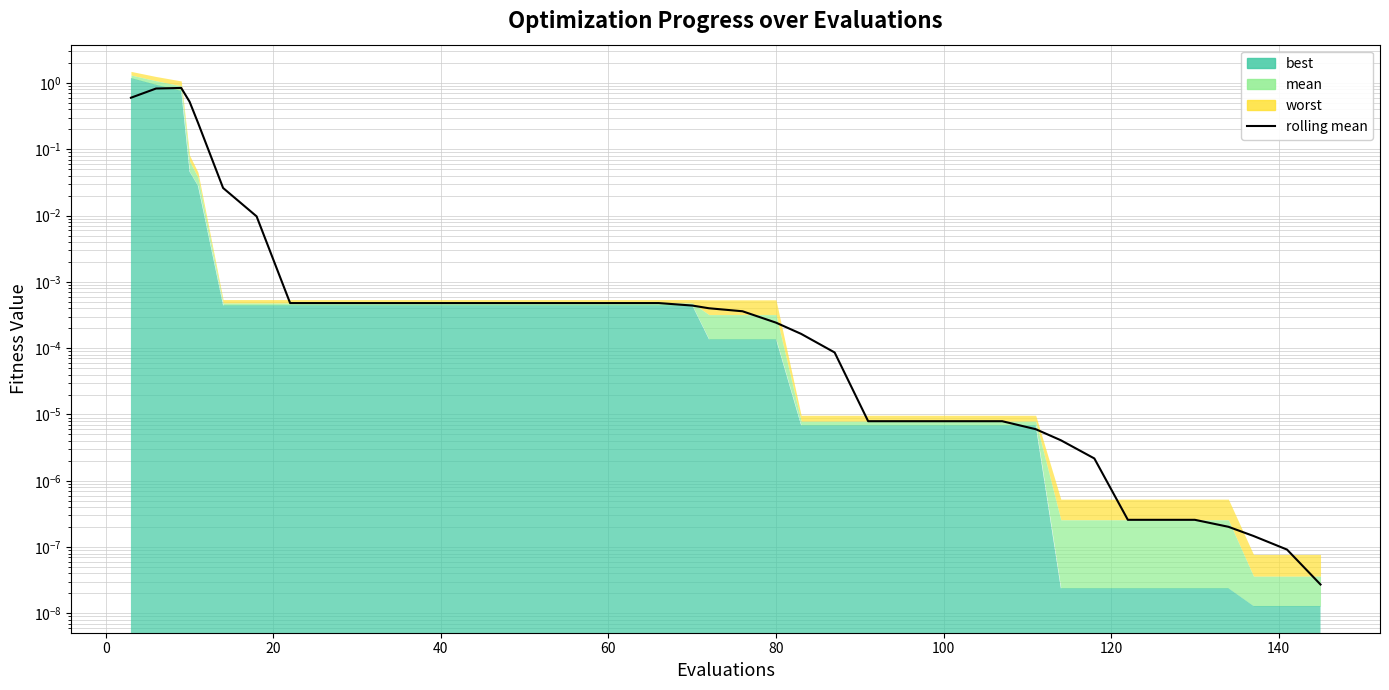

What is the difference between the maximum and minimum values?

0.8